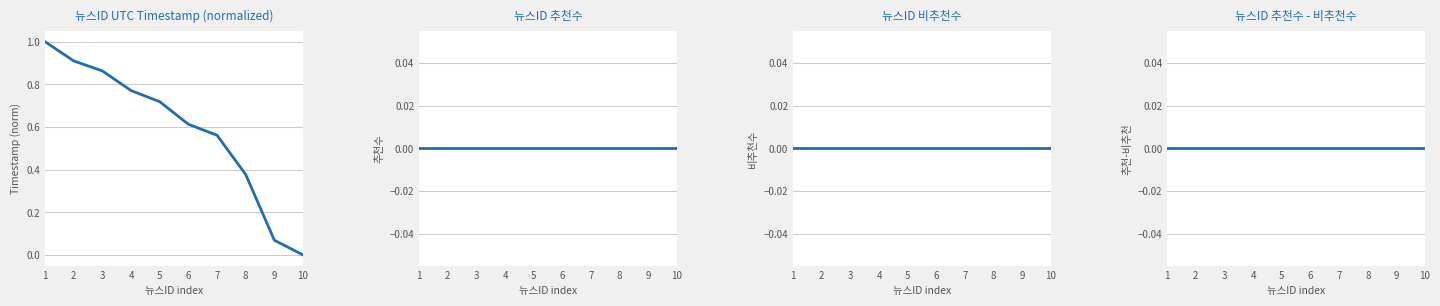

Which series has the widest spread of values?

Timestamp (norm)